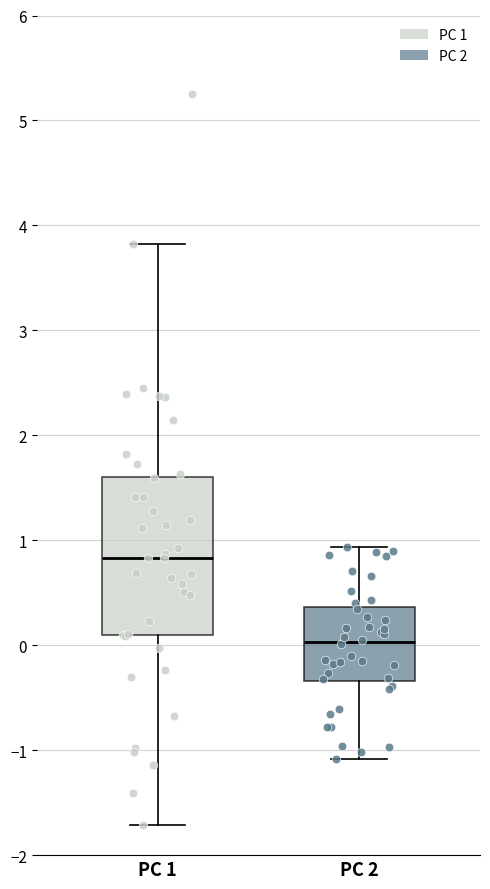

Which box's median line is the lowest?

PC 2